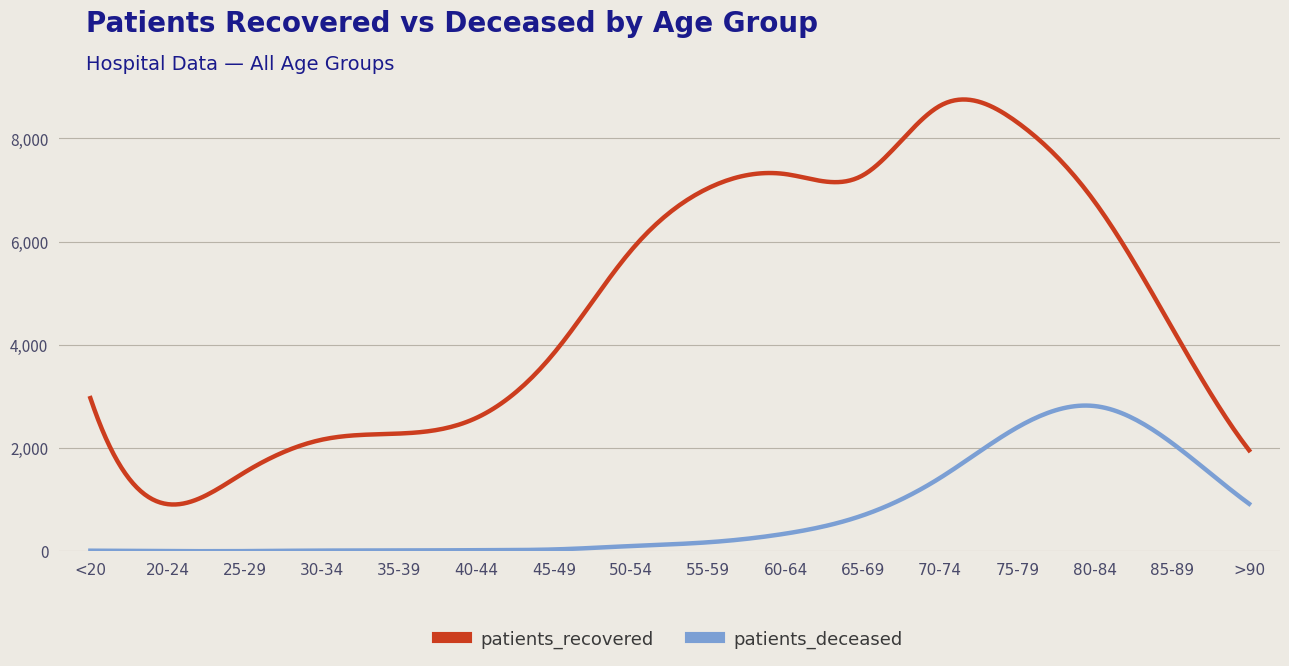

What is the difference between the maximum and minimum values in the patients_recovered series?

7848.3